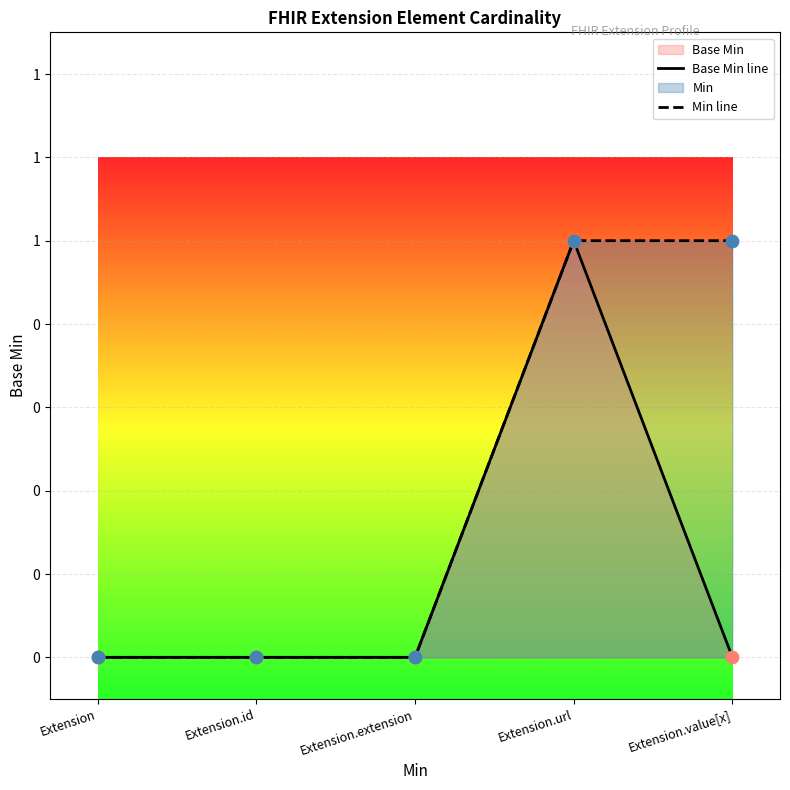

Is the value of Min line at Extension.extension greater than the value of Base Min line at Extension.id?

No